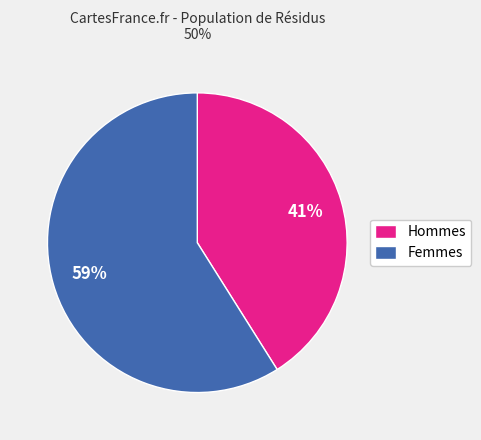

How many segments does this pie chart have?

2